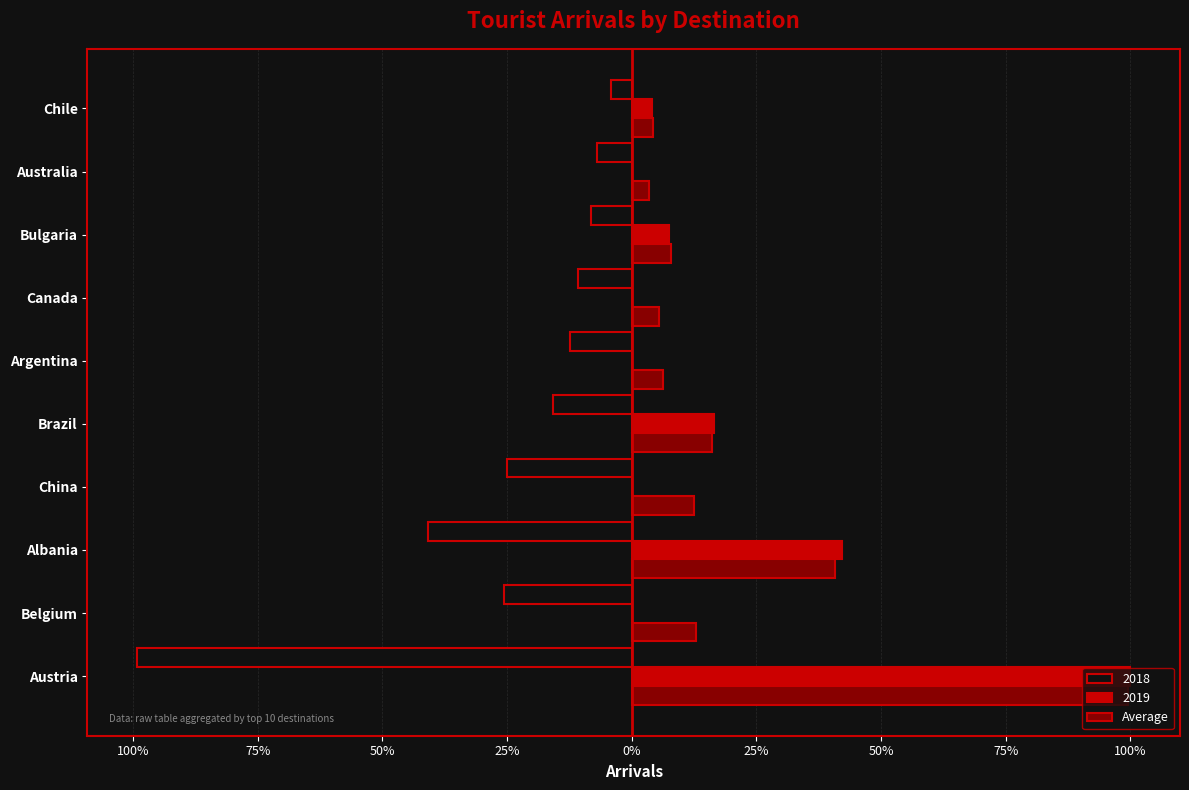

What are all the series names shown in the legend?

2018, 2019, Average